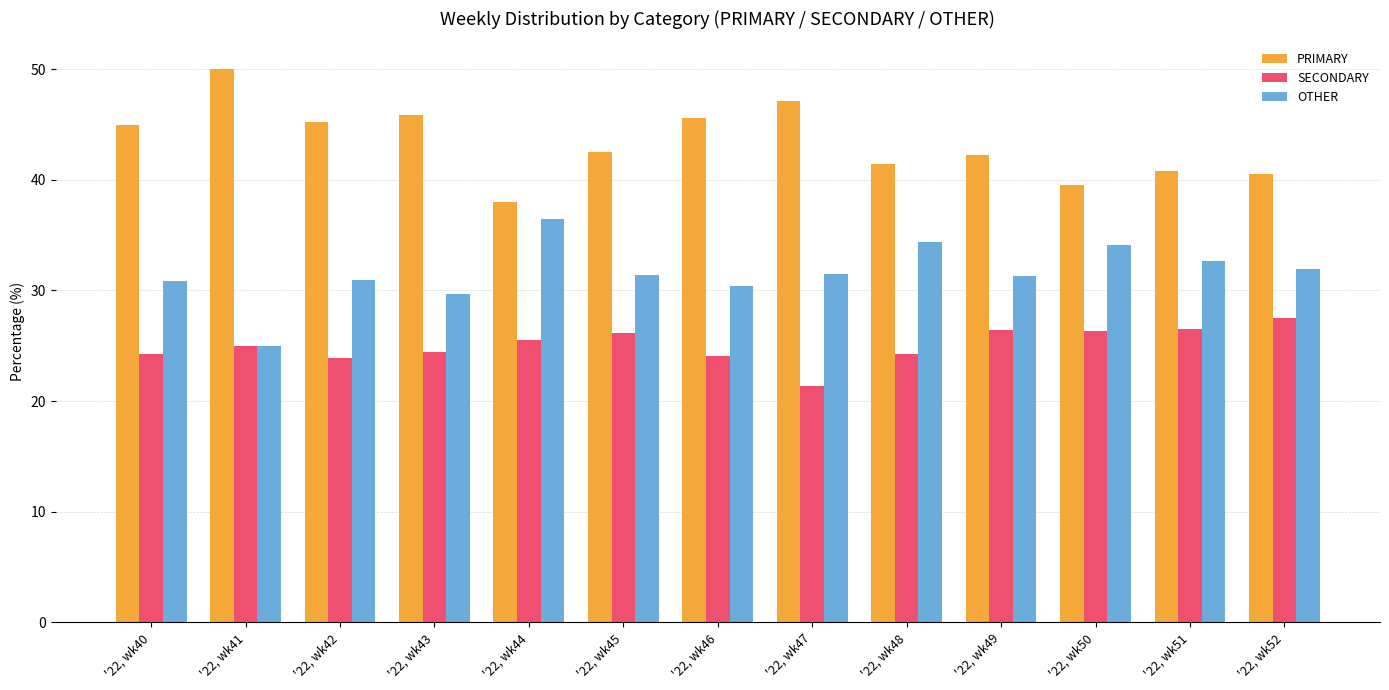

What is the lowest value of the PRIMARY series?

38.0